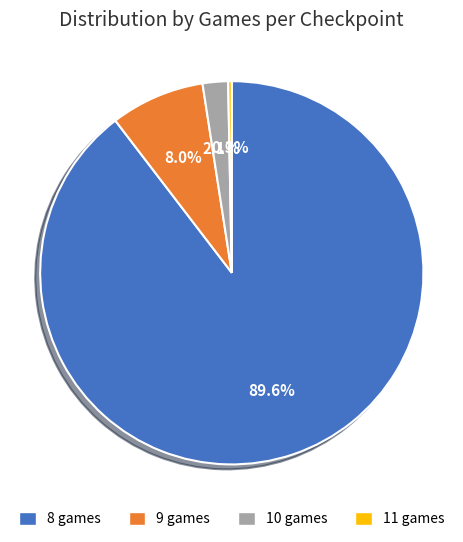

Which slice is the smallest?

11 games